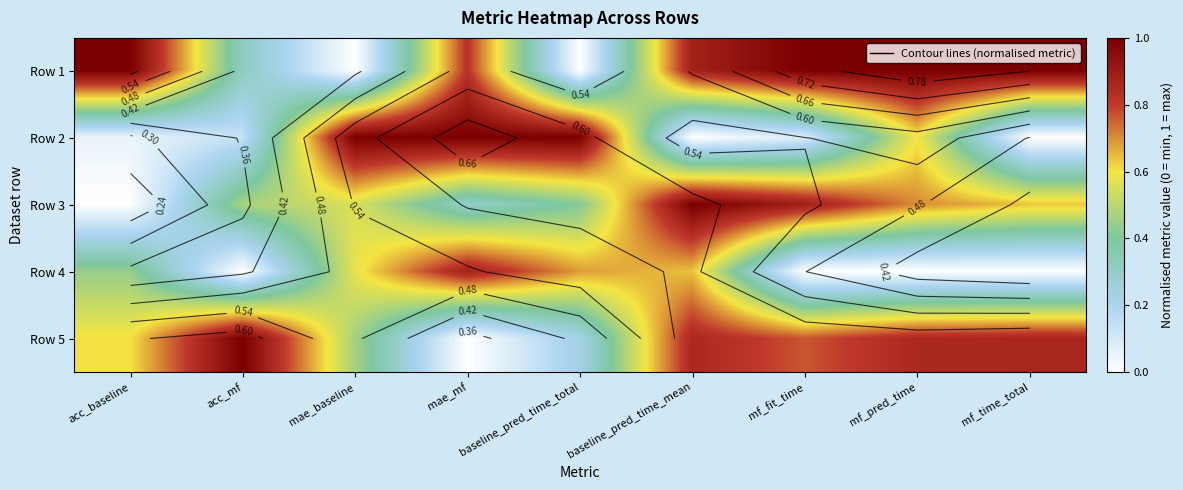

How many distinct data groups are displayed?

5